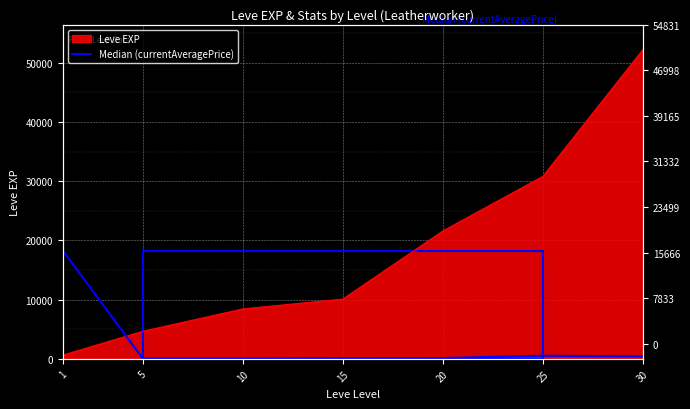

Does the chart display data point markers on the line(s)?

No